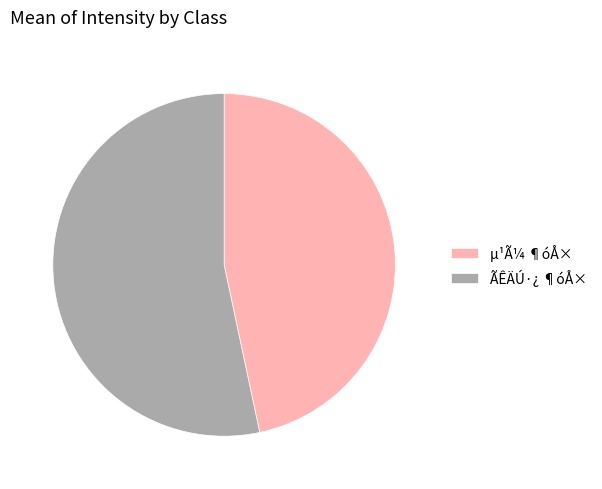

Which has a higher value, µ¹Ã¼ ¶óÅ× or ÃÊÄÚ·¿ ¶óÅ×?

ÃÊÄÚ·¿ ¶óÅ×